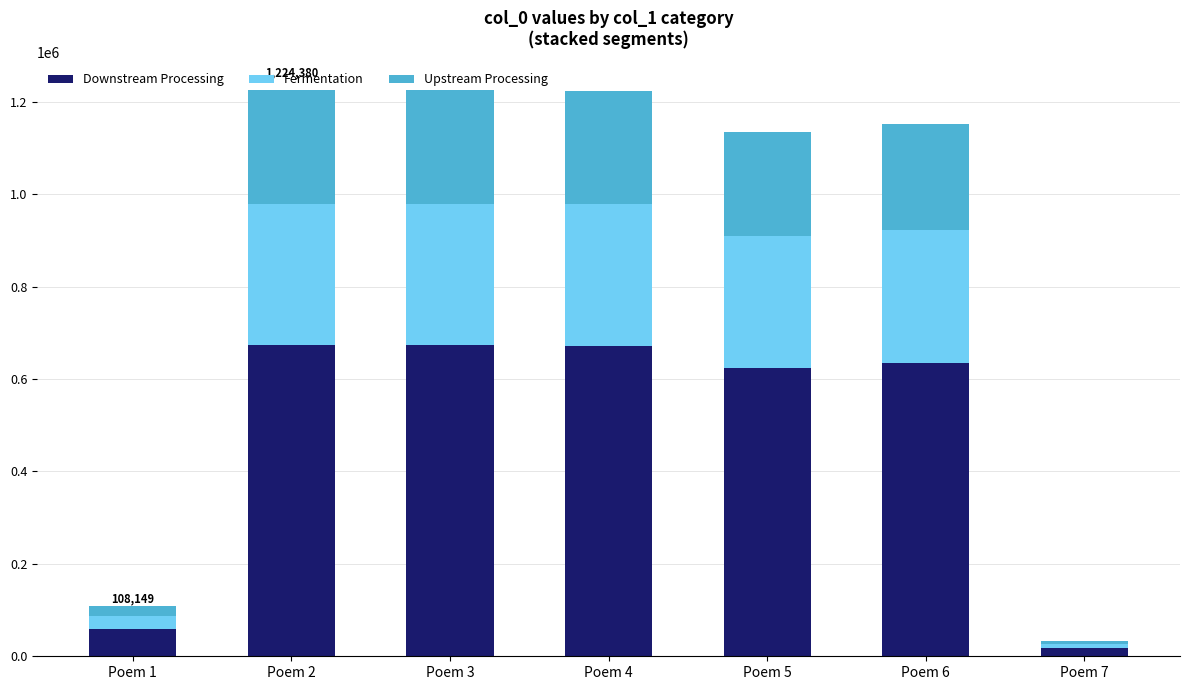

What is the total value across all series at Poem 5?

1135313.0